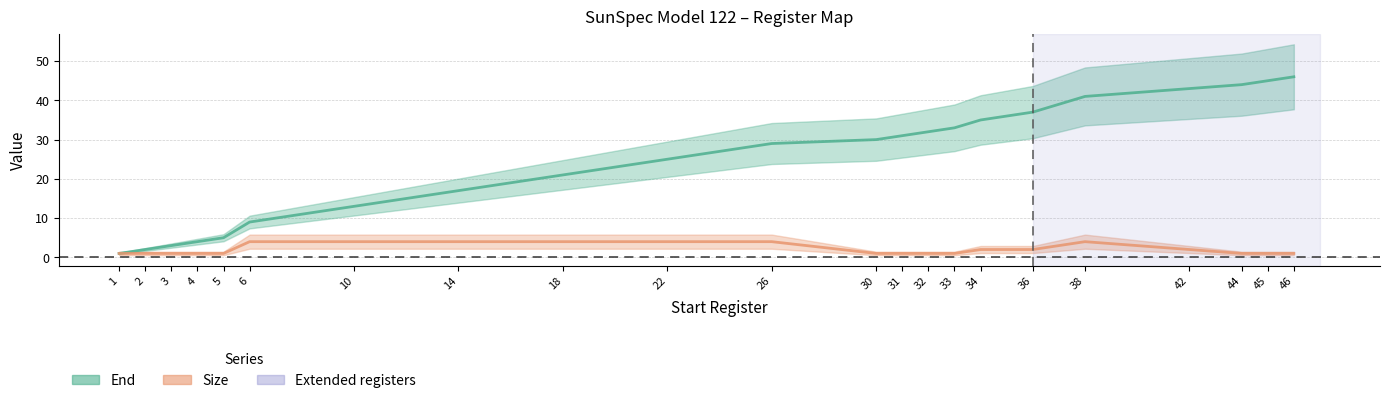

Reading right to left, transcribe all the data shown in this chart.

End: 46	45	44	43	41	37	35	33	32	31	30	29	25	21	17	13	9	5	4	3	2	1
Size: 1	1	1	2	4	2	2	1	1	1	1	4	4	4	4	4	4	1	1	1	1	1